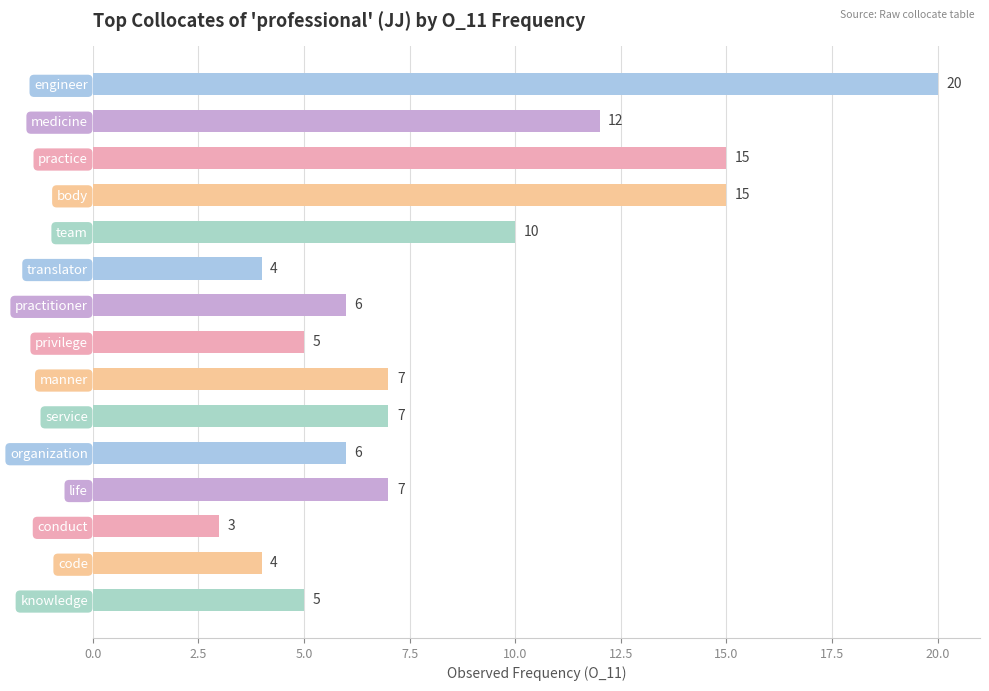

How many bars are there in total?

15